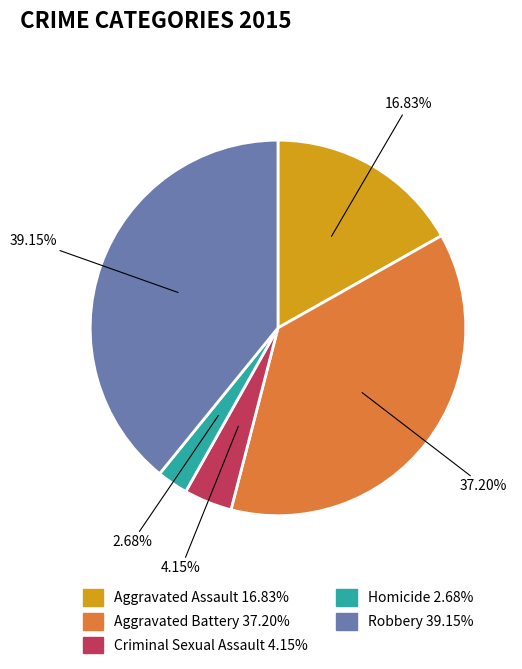

Is it true that Aggravated Battery is 52% of the pie?

False